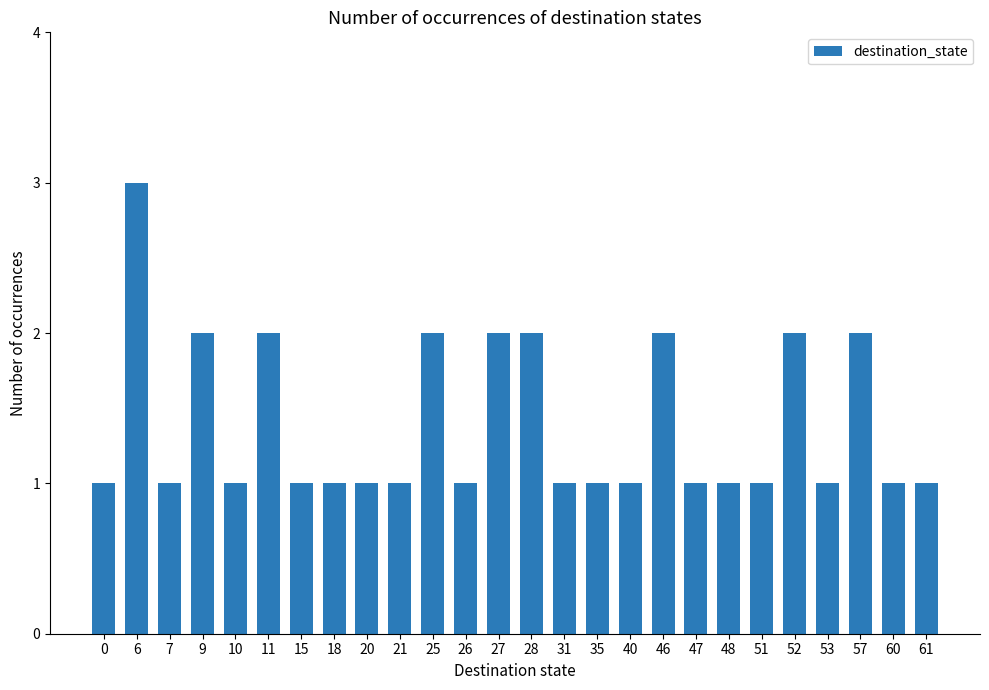

Is it true that the value at 40 is 2?

False